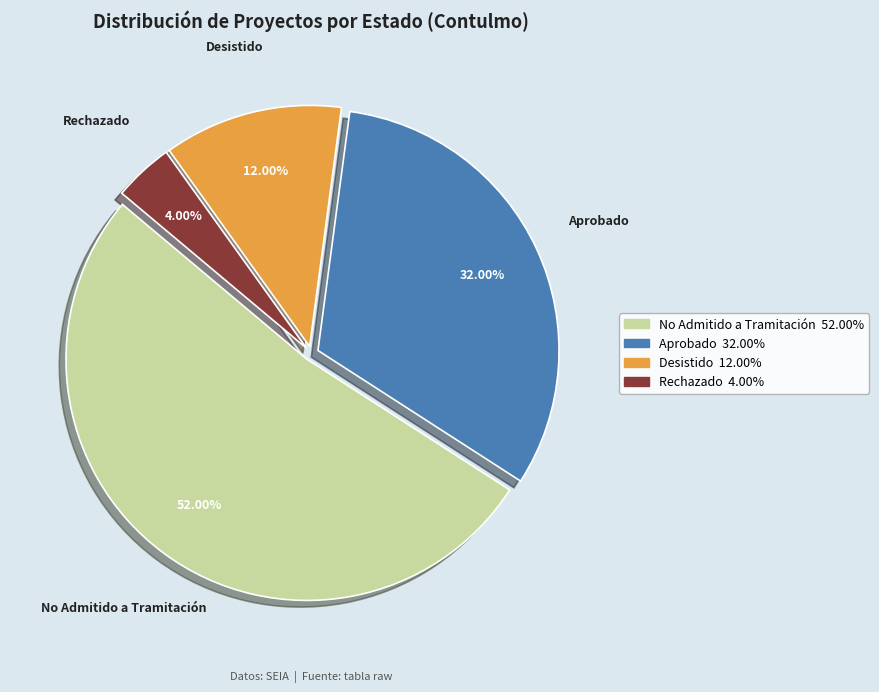

To the nearest percent, what is the average slice percentage?

25%